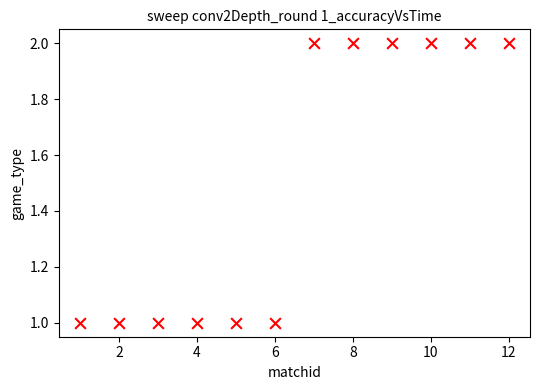

What is the average X value?

6